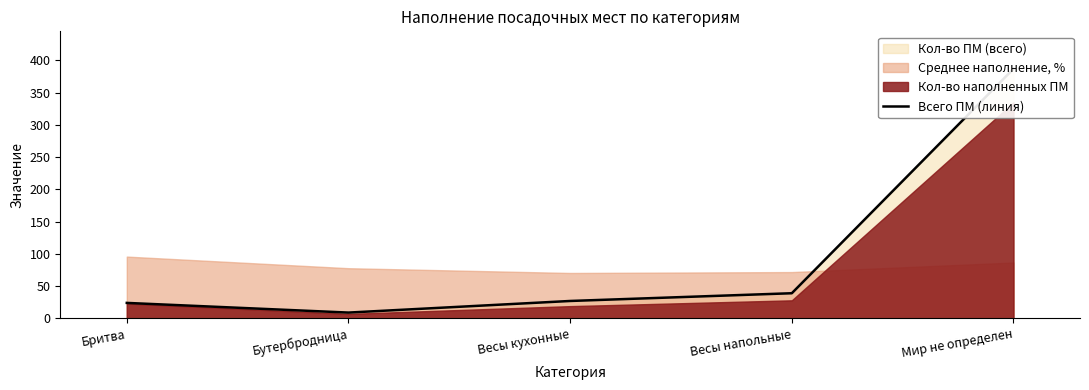

What is the greatest value displayed?

387